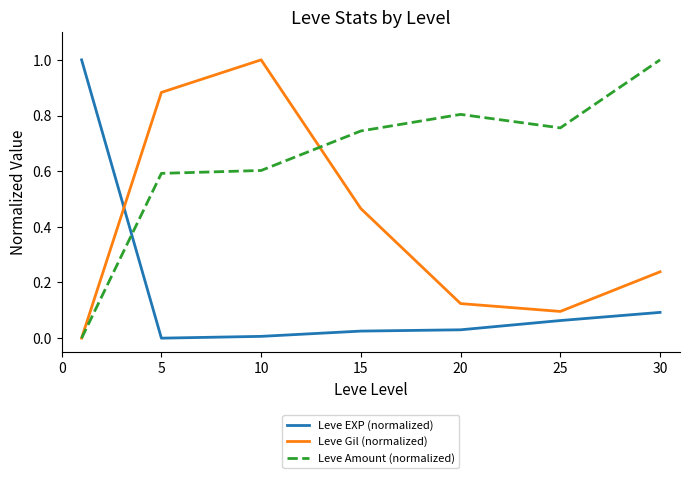

What is the maximum value shown in the chart?

1.0